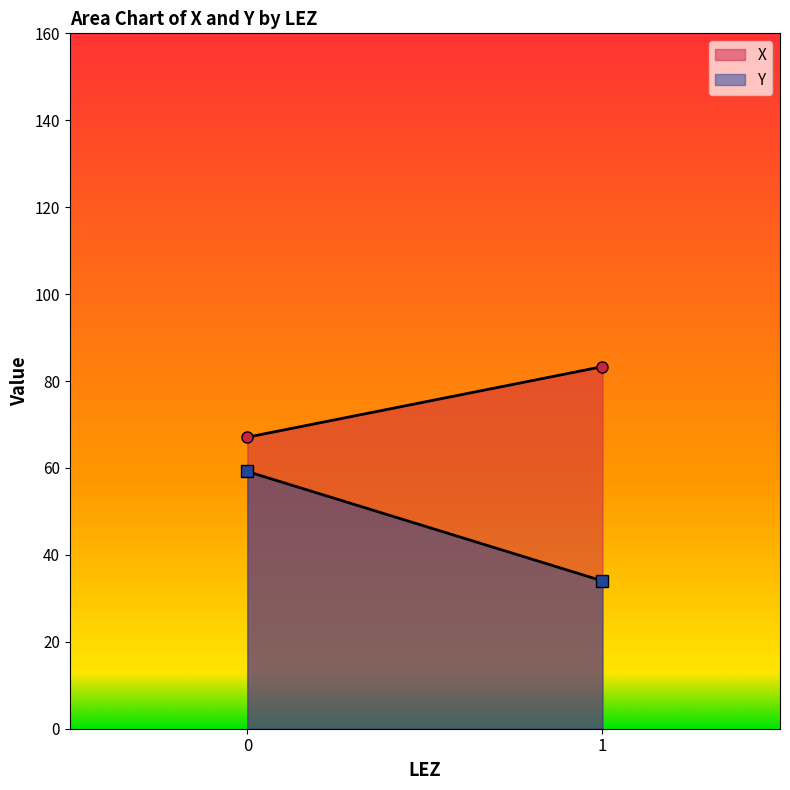

Which series ends up on top after the final intersection of Y and X?

X